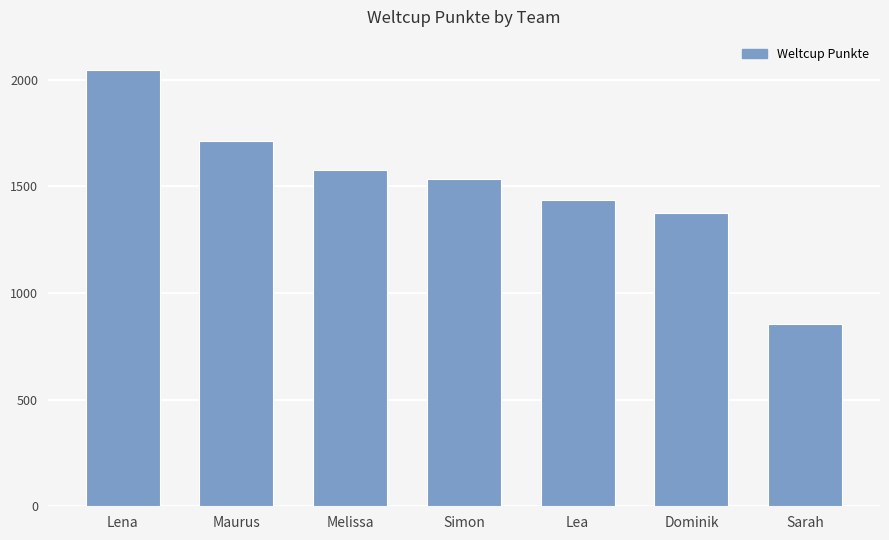

How many distinct data groups are displayed?

1